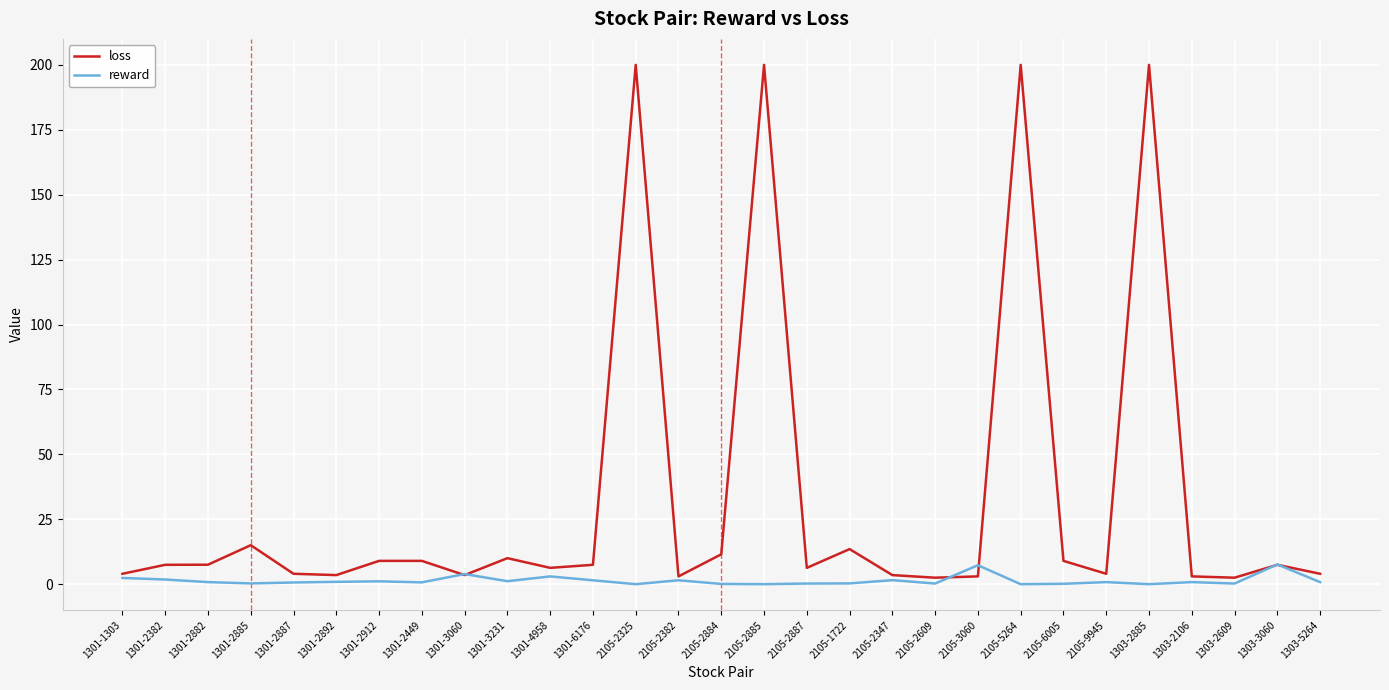

What is the total value across all series at 1301-3231?

11.2